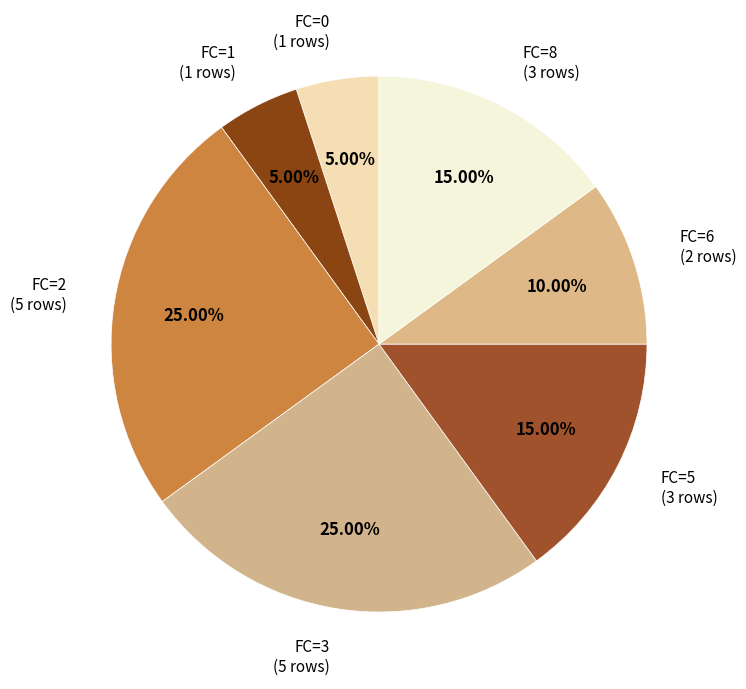

Rank the categories by value from lowest to highest.

FC=0, FC=1, FC=6, FC=5, FC=8, FC=2, FC=3